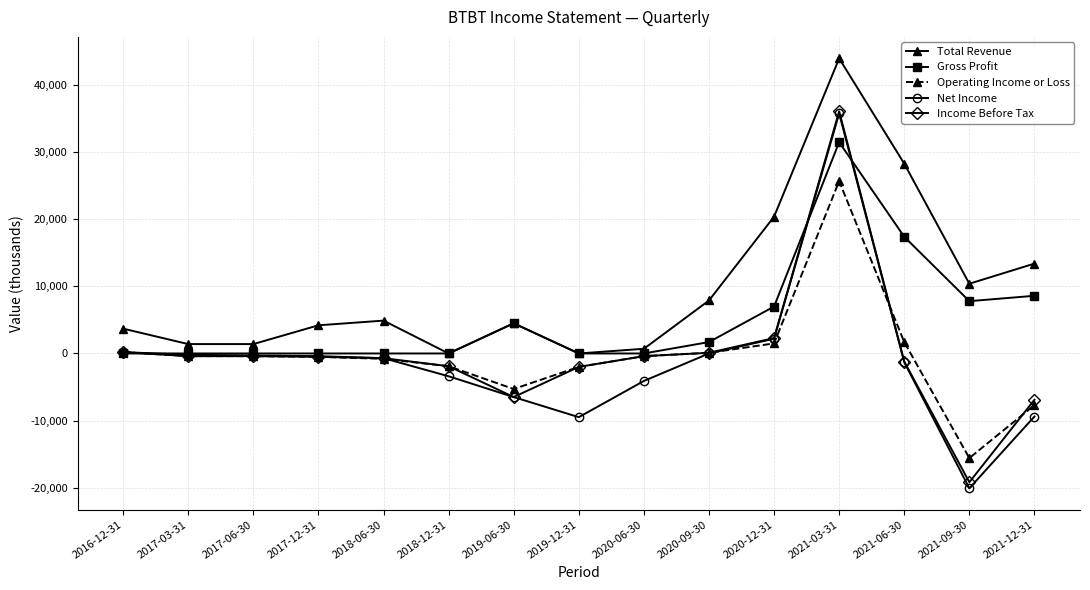

Count the number of data series in this chart.

5